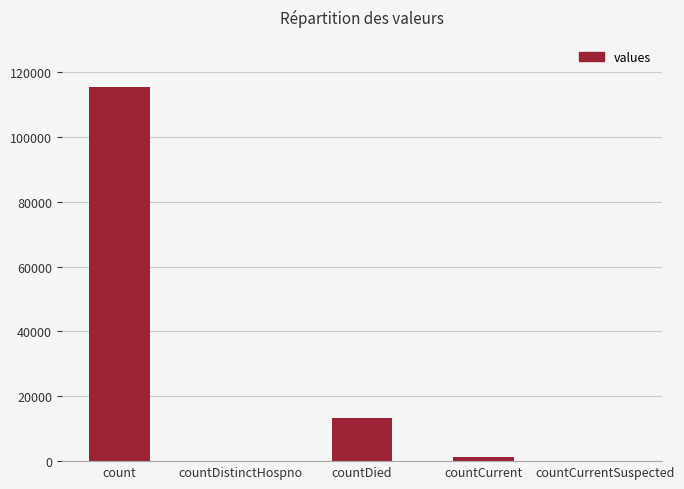

What is the average value?

26021